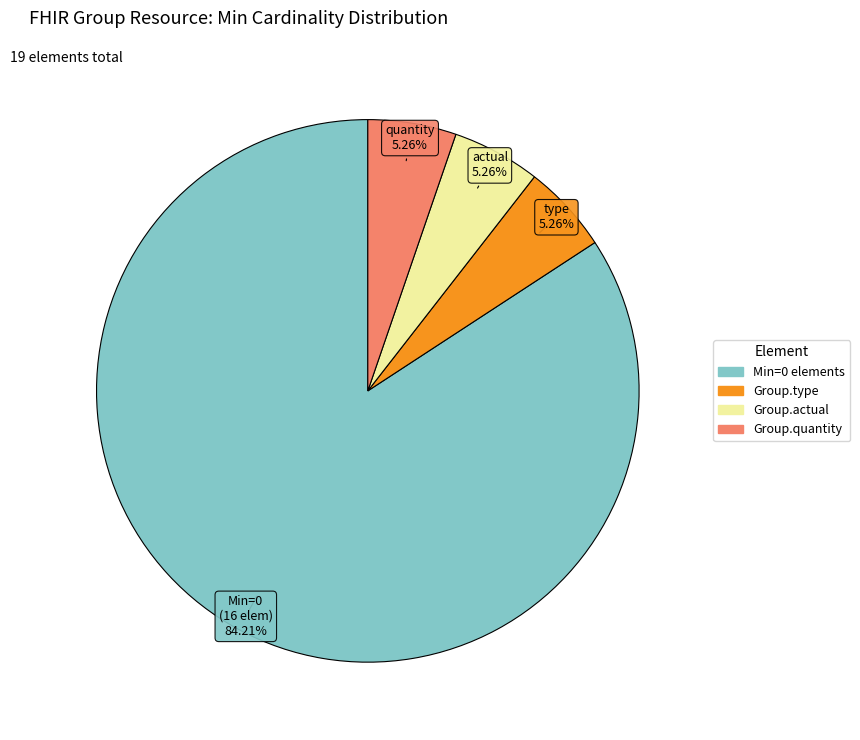

Is there a majority slice in this chart?

Yes